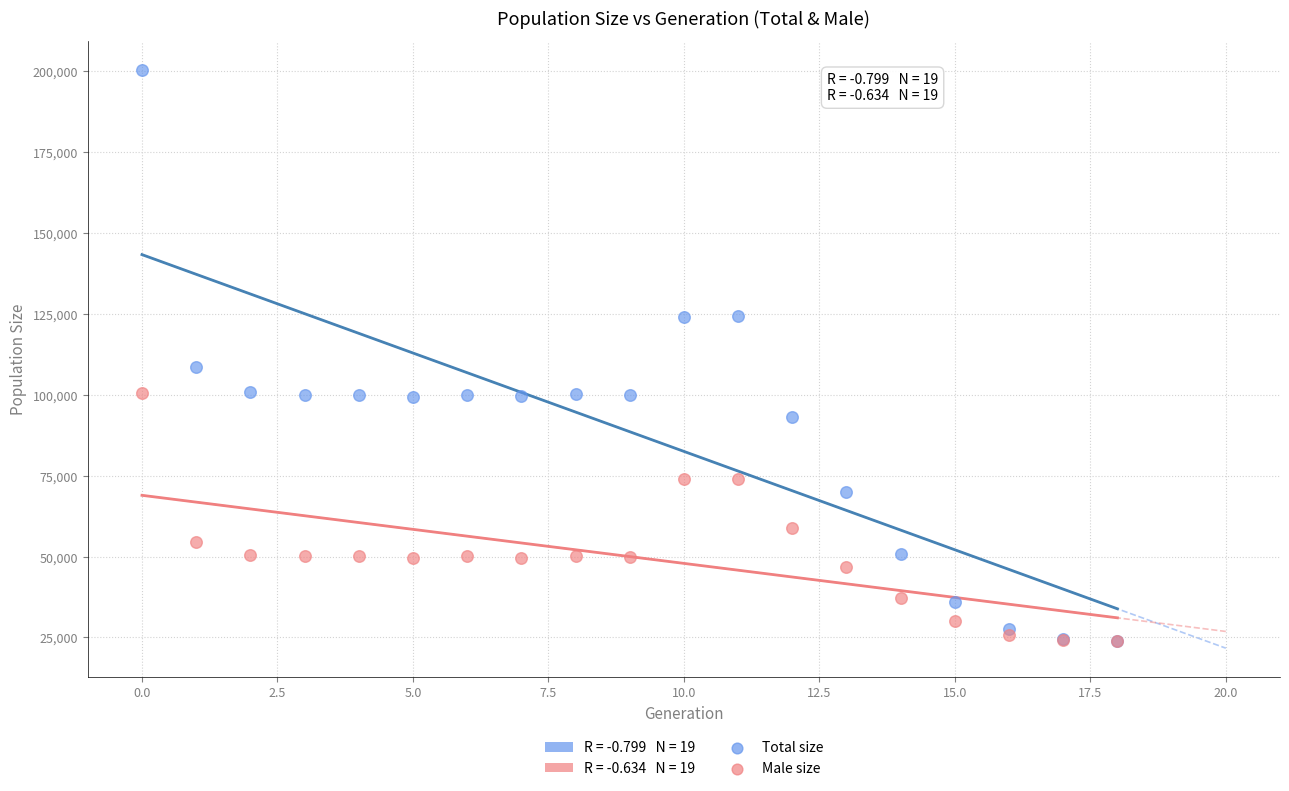

Across all series, what Y value is closest to 112263?

108455